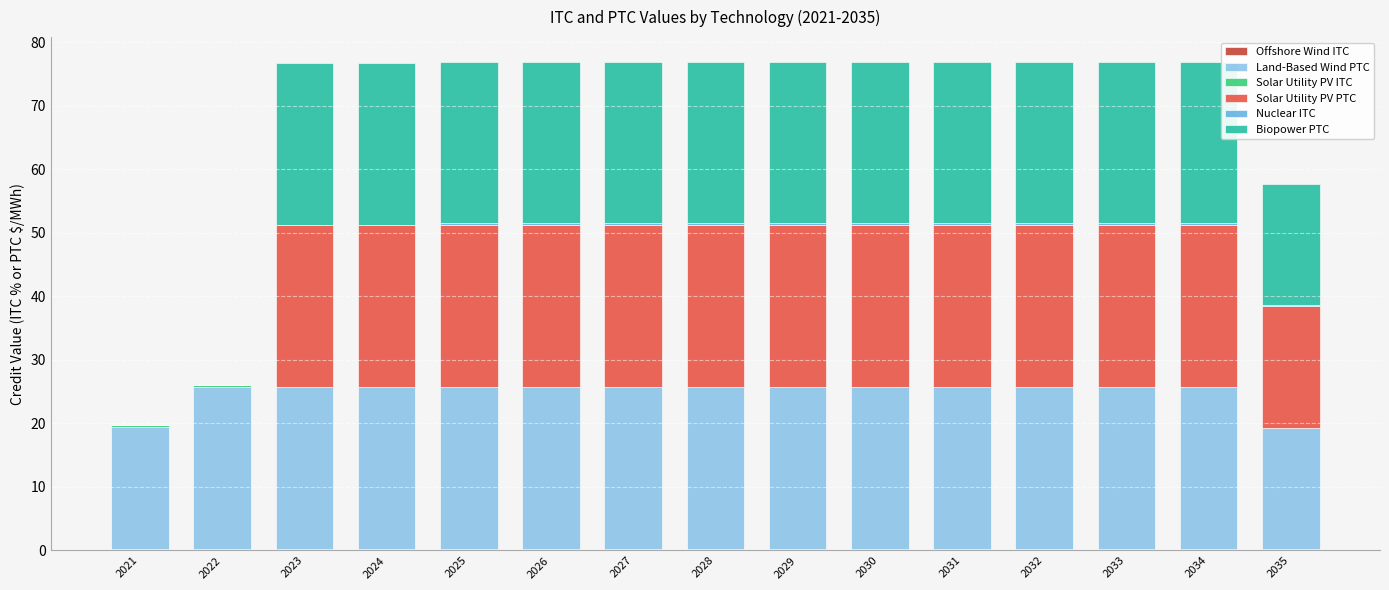

What is the difference between the Solar Utility PV PTC values at 2035 and 2023?

6.4